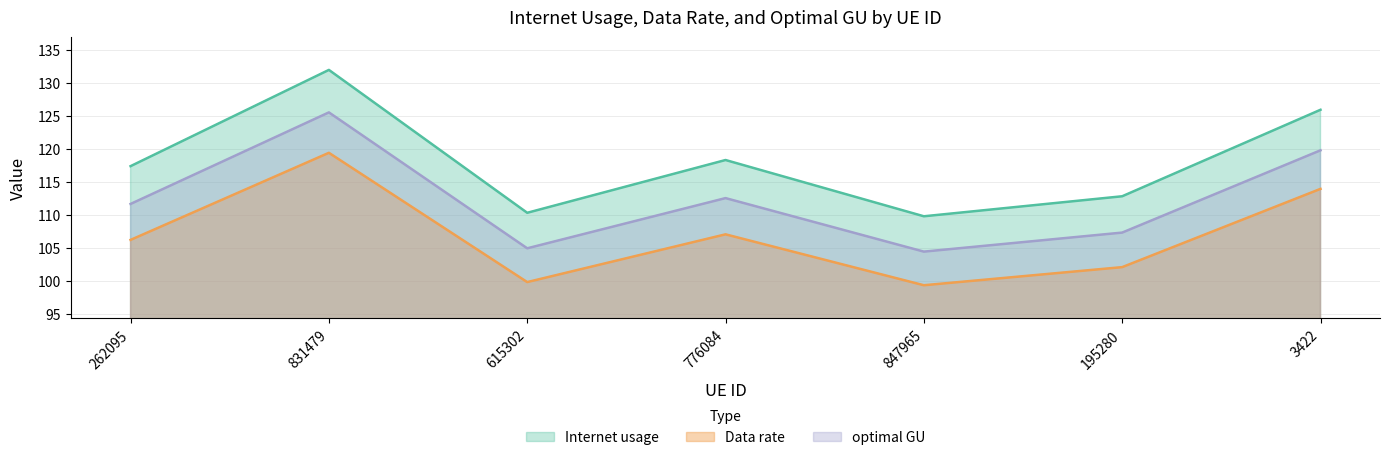

Is it true that Internet usage equals 109.8 at 847965?

True